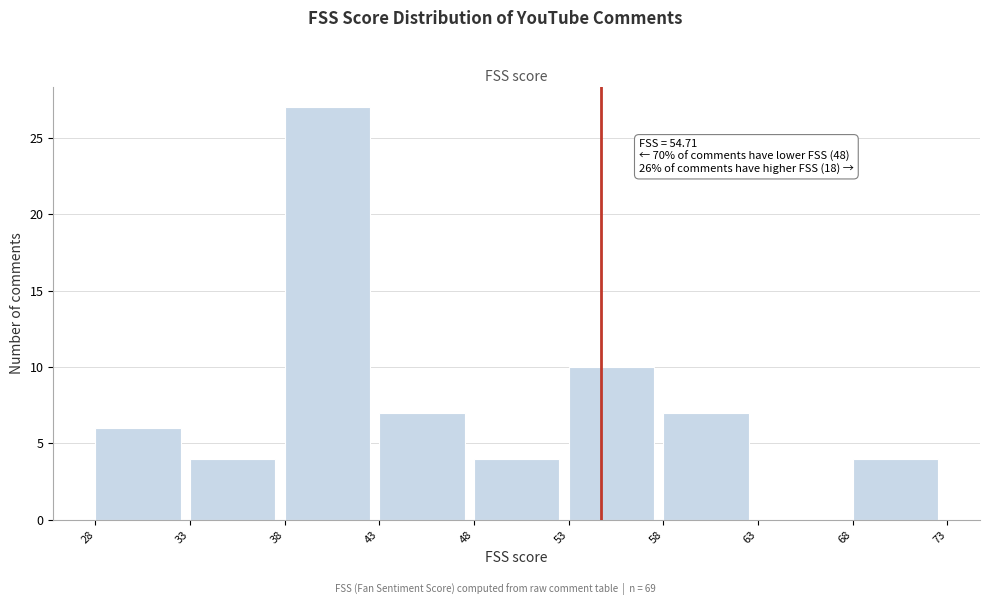

Which range on the x-axis has the tallest bar?

38 to 43